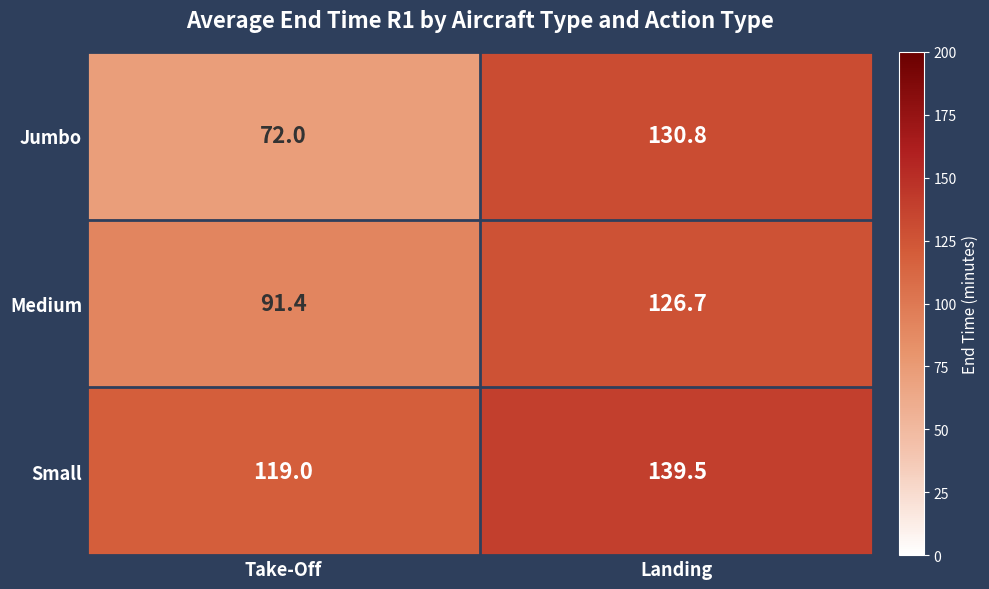

The Medium series shows 91.4 at Take-Off. True or false?

True